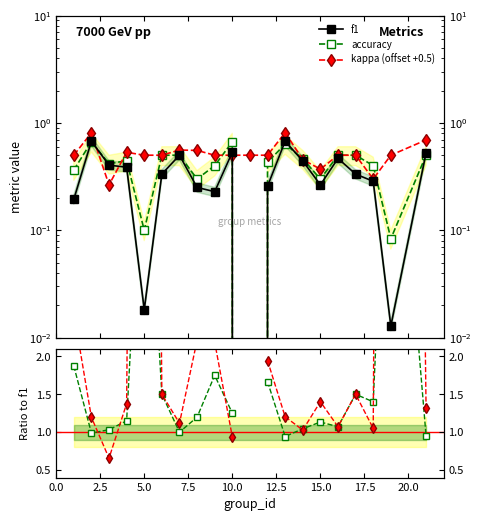

The value of accuracy at 12 is 1.0. True or false?

False